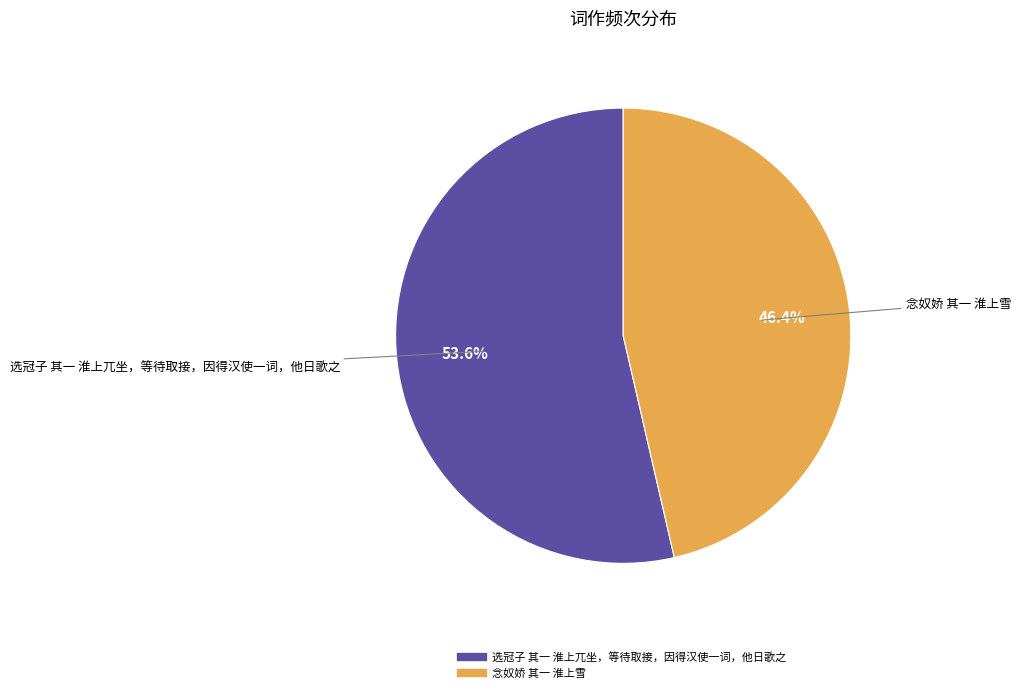

True or false: 念奴娇 其一 淮上雪 accounts for 46% of the total.

True